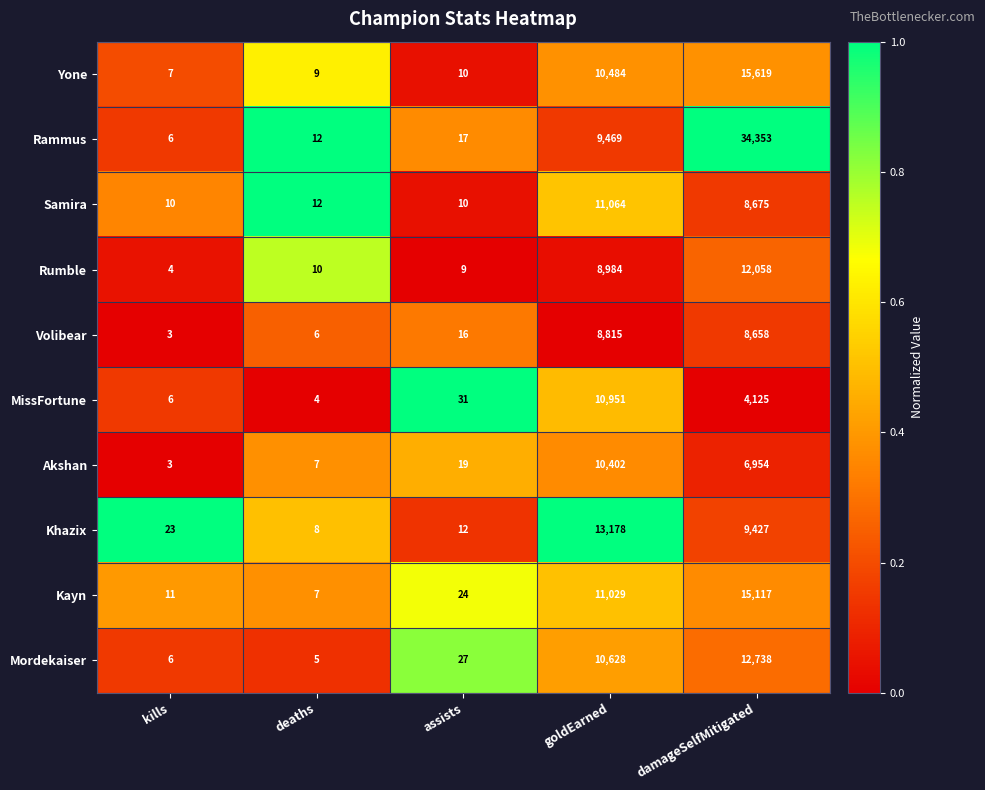

Which series has the largest range (max minus min)?

Rammus